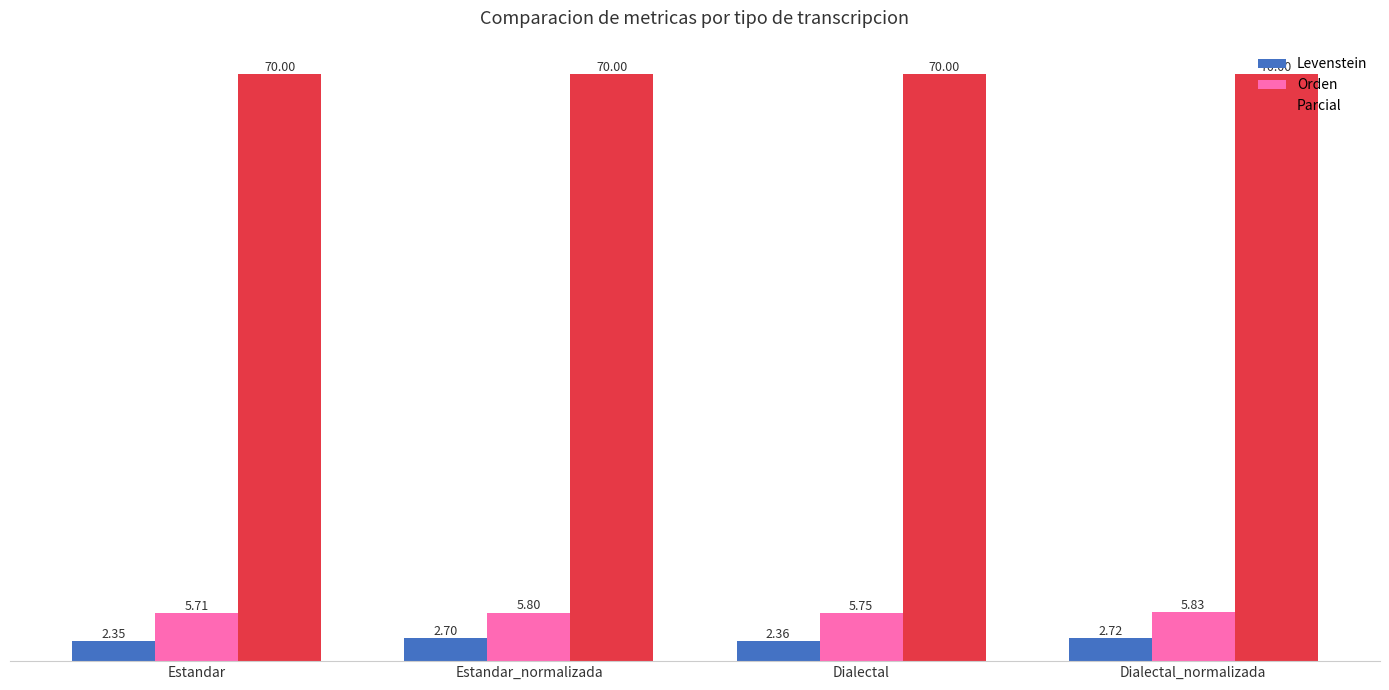

Between Estandar_normalizada and Dialectal, which series saw the biggest shift?

Levenstein